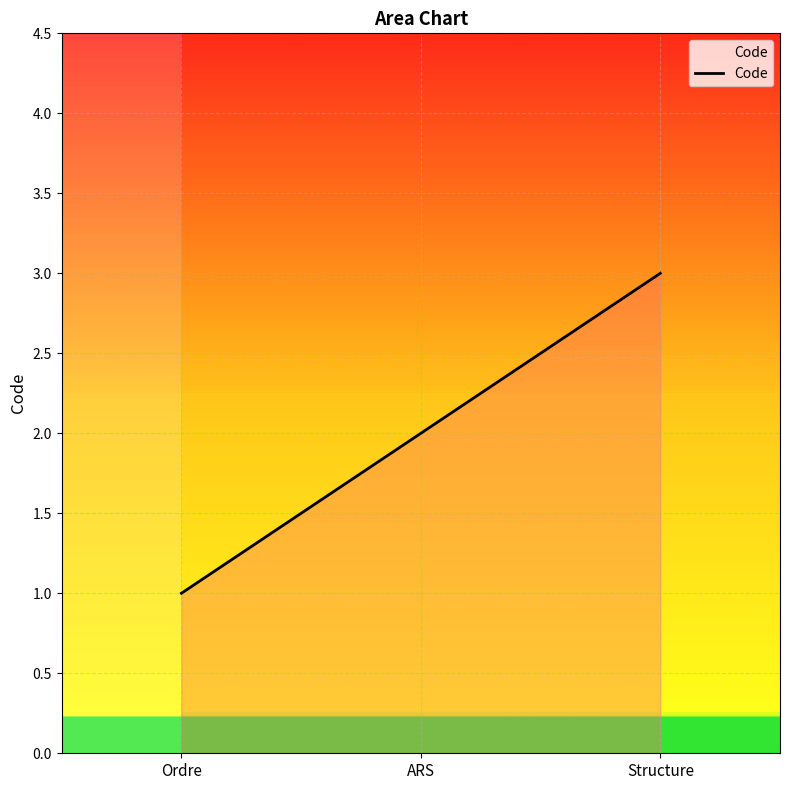

What is the ratio of the value at Ordre to the value at Structure?

0.3